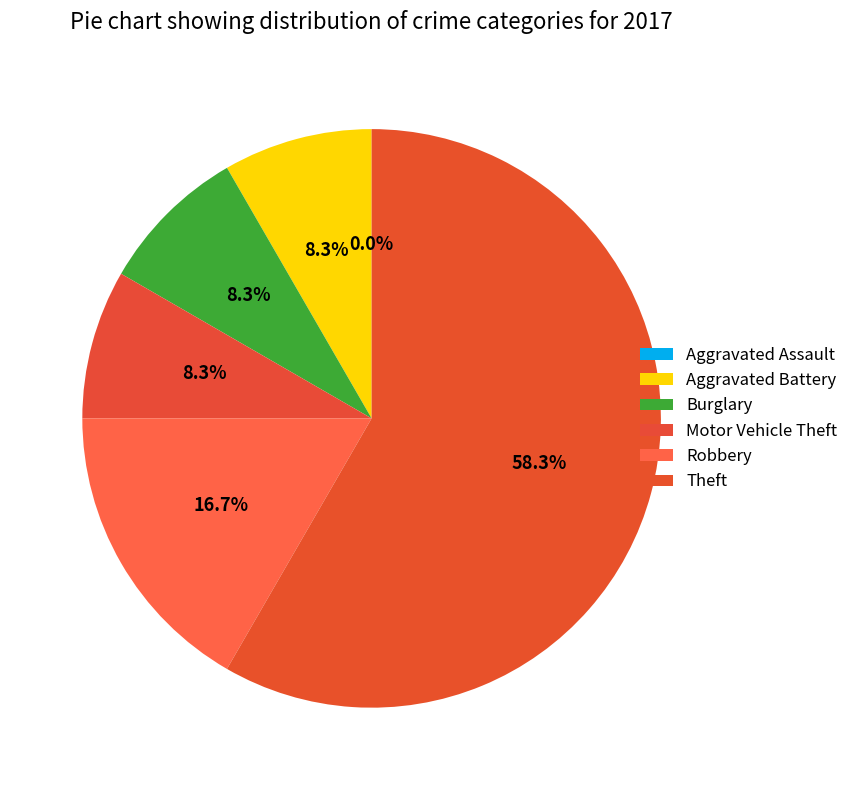

Is it true that Aggravated Assault is 0% of the pie?

True